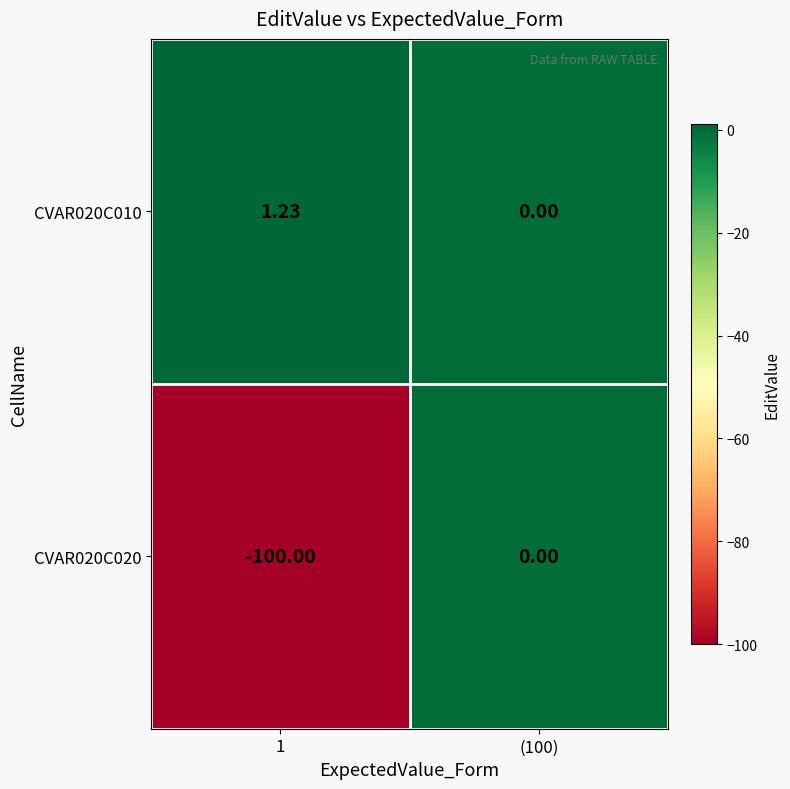

Is the value of CVAR020C020 at 1 greater than the value of CVAR020C010 at (100)?

No